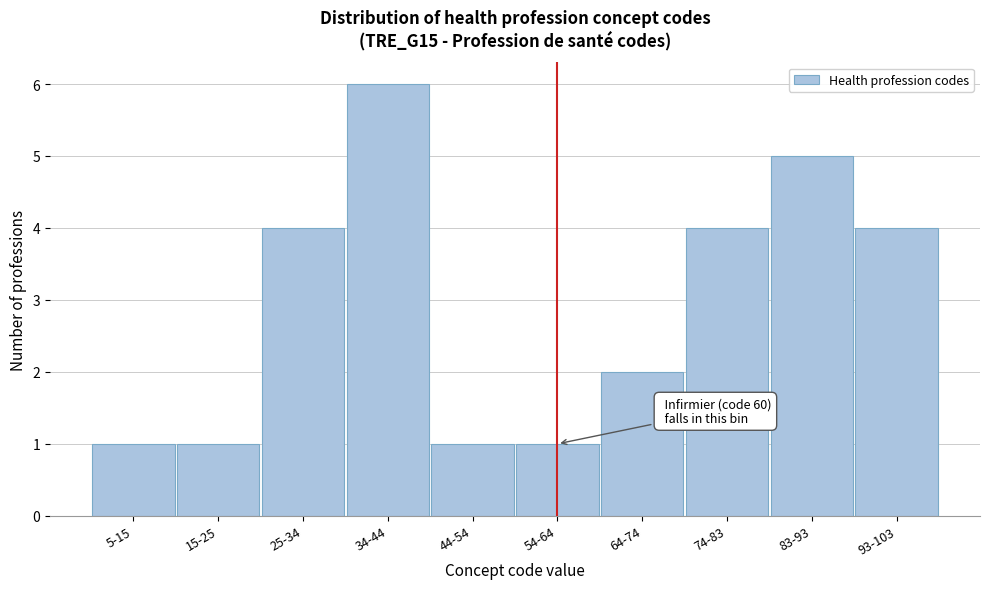

Reading right to left, list all the values displayed in this chart.

4	5	4	2	1	1	6	4	1	1